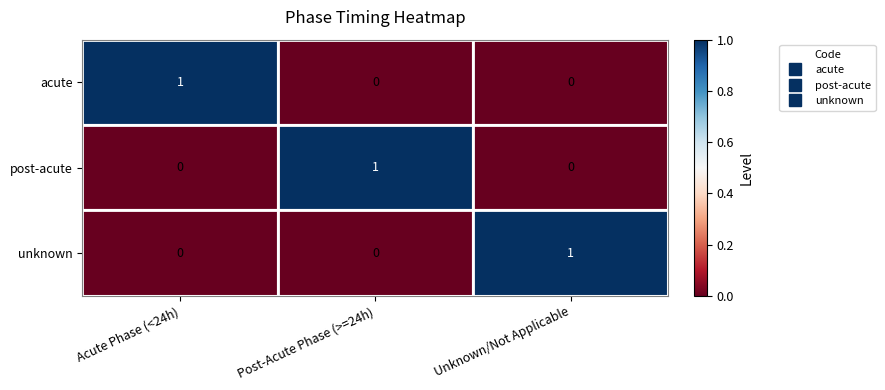

What is the spread (max minus min) of values at Unknown/Not Applicable?

1